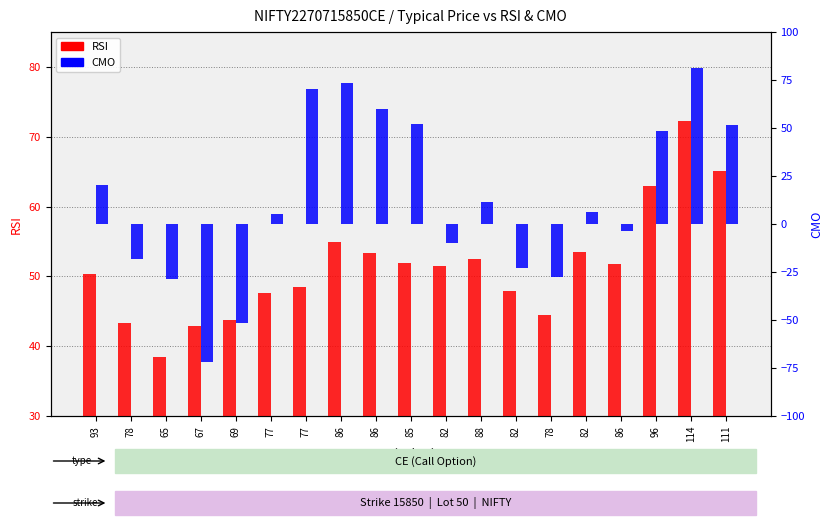

What is the average value of the CMO series?

12.9